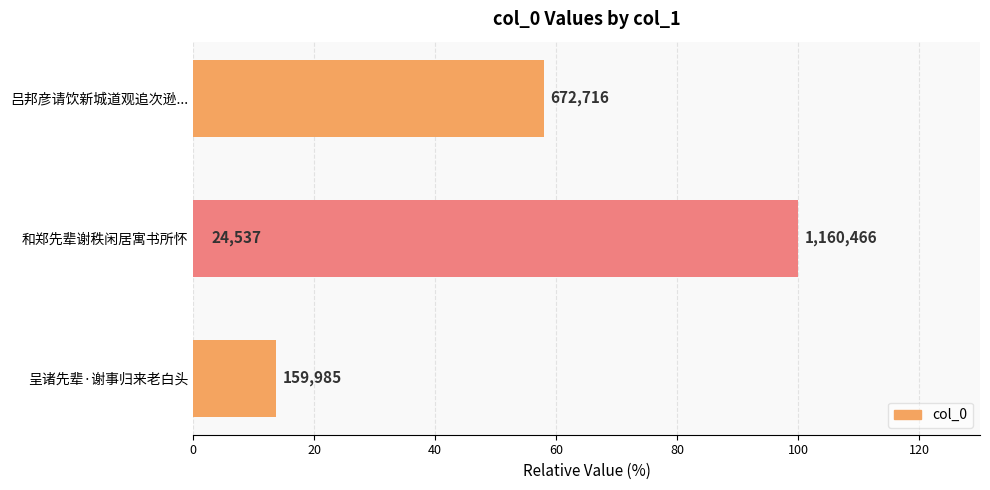

What is the sum of all values?

173.9